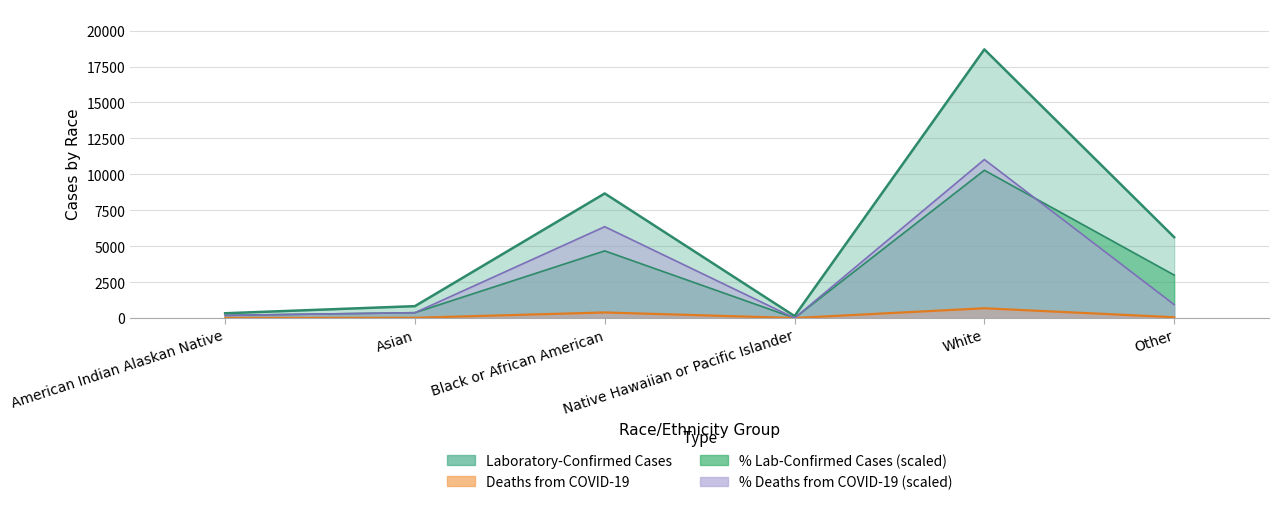

Is it true that Deaths from COVID-19 equals 18.0 at Asian?

True